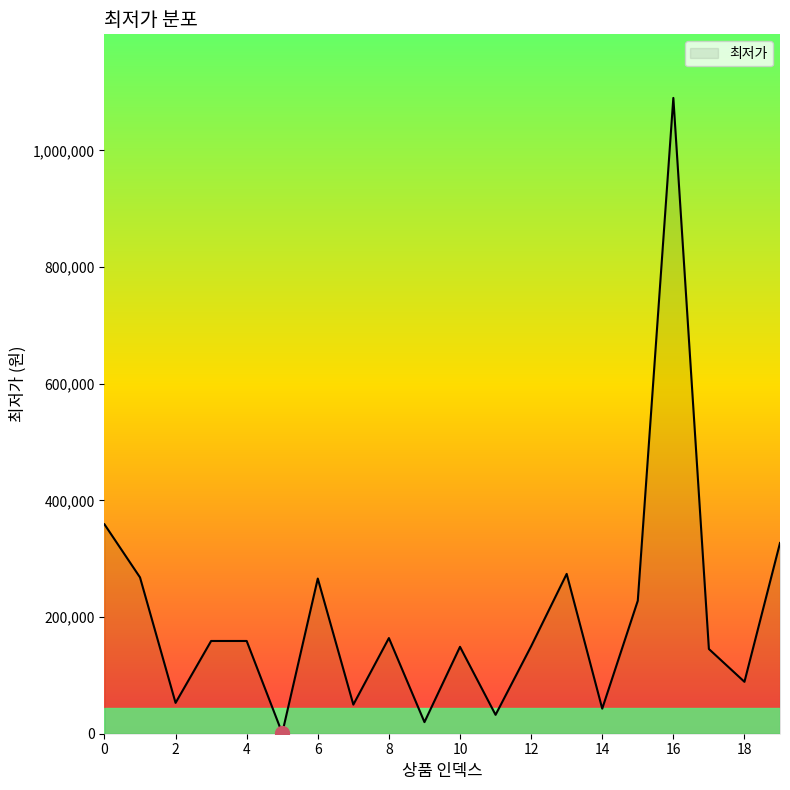

What is the maximum value shown in the chart?

1090000